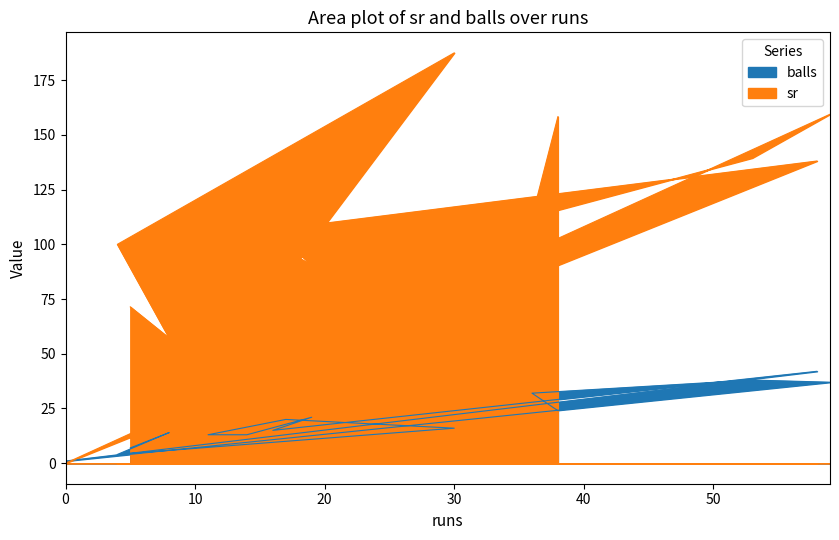

How many values in the balls series are below 16?

7